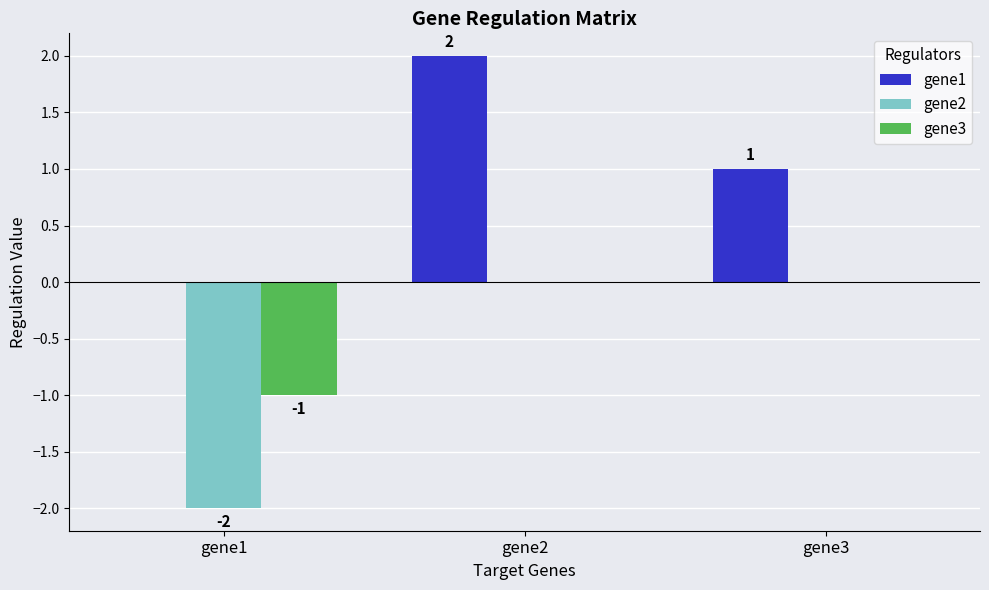

What is the maximum value shown in the chart?

2